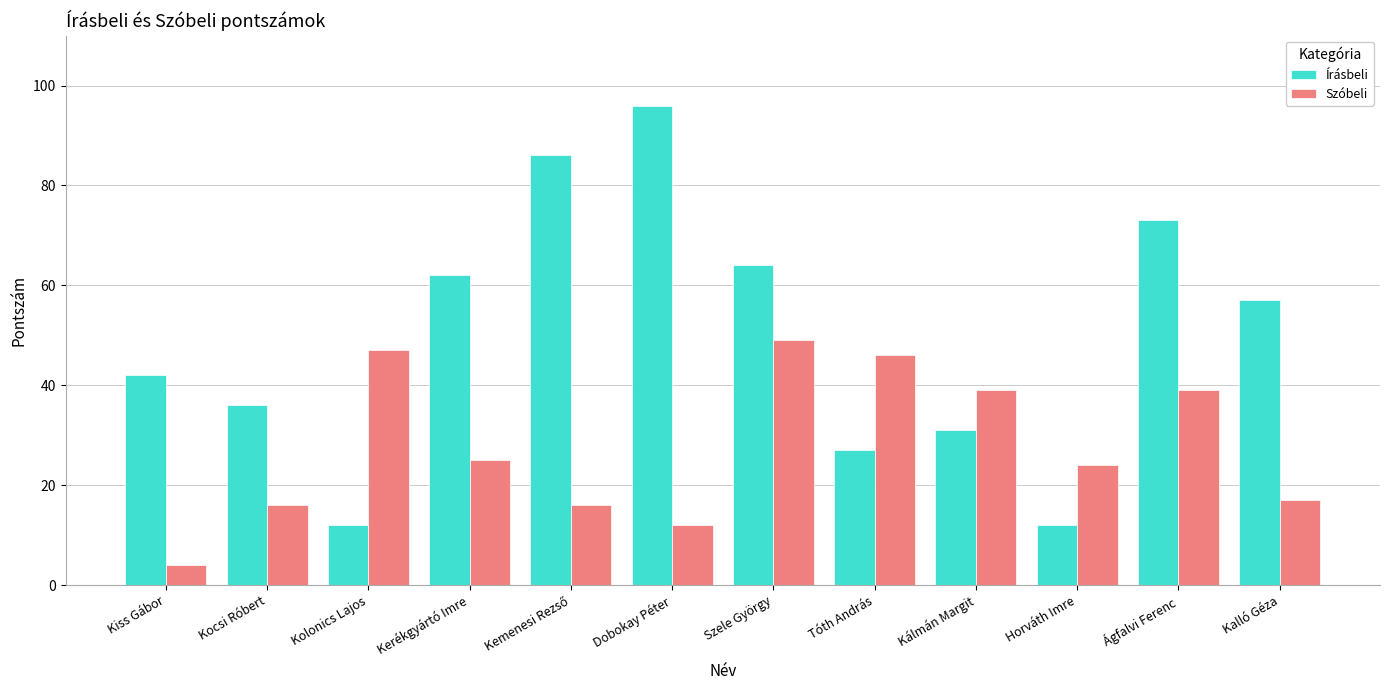

Is it true that Szóbeli equals 17 at Kalló Géza?

True